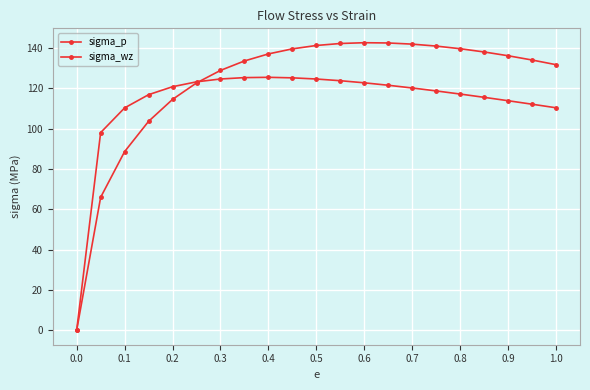

How many data points does each series have?

21